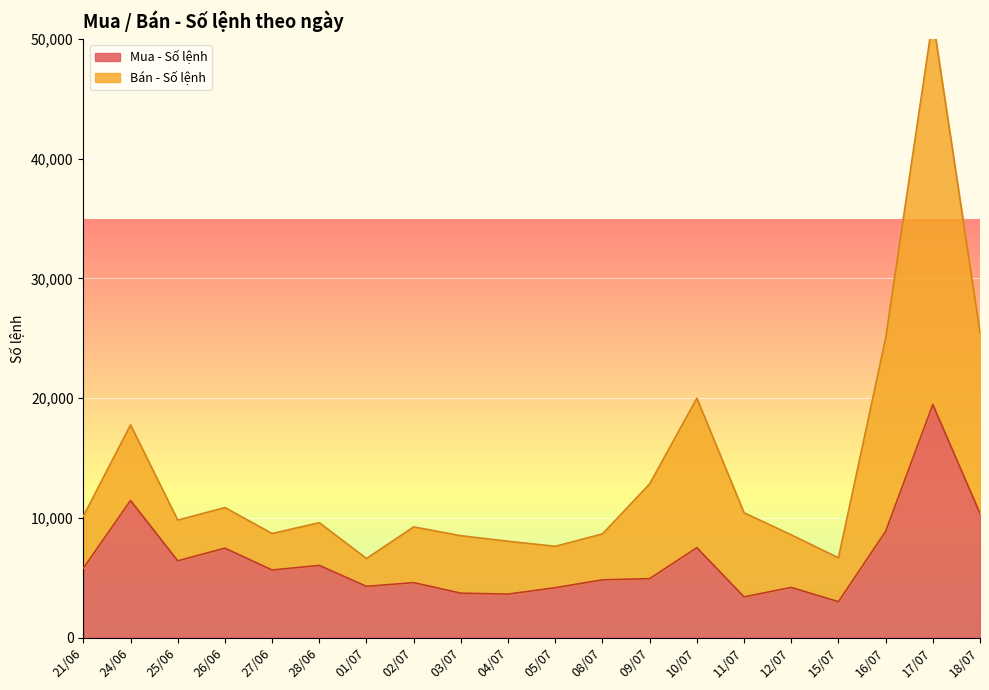

Does the chart display data point markers on the line(s)?

No